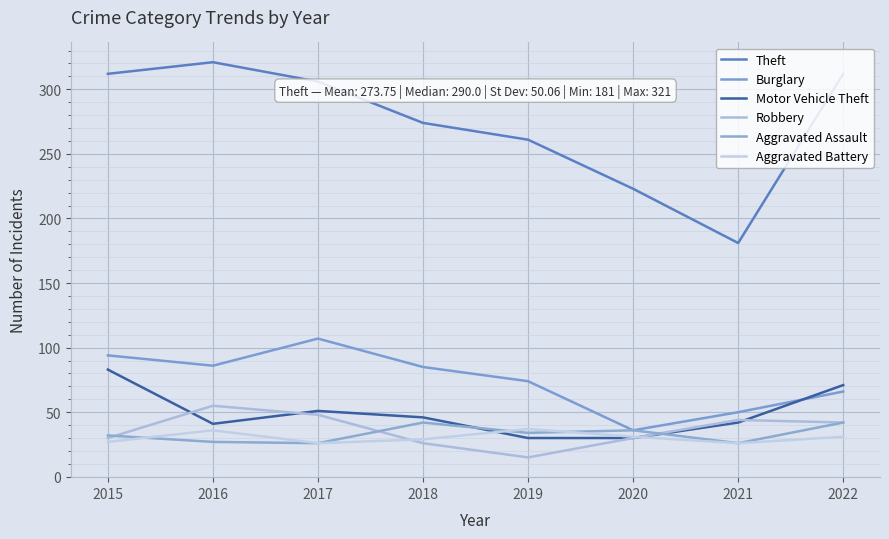

Reading left to right, transcribe all the data shown in this chart.

Theft: 312	321	306	274	261	223	181	312
Burglary: 94	86	107	85	74	36	50	66
Motor Vehicle Theft: 83	41	51	46	30	30	42	71
Robbery: 30	55	48	26	15	30	44	42
Aggravated Assault: 32	27	26	42	34	36	26	42
Aggravated Battery: 27	36	26	29	37	31	26	31